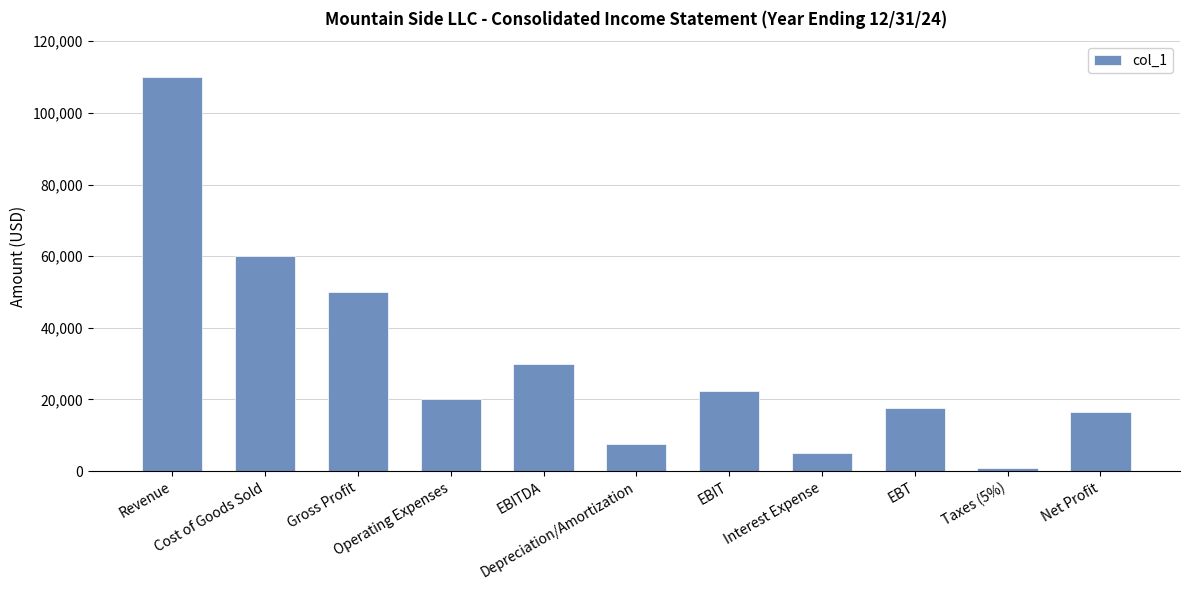

Approximately how many times larger is the value at Depreciation/Amortization compared to Revenue?

0.1